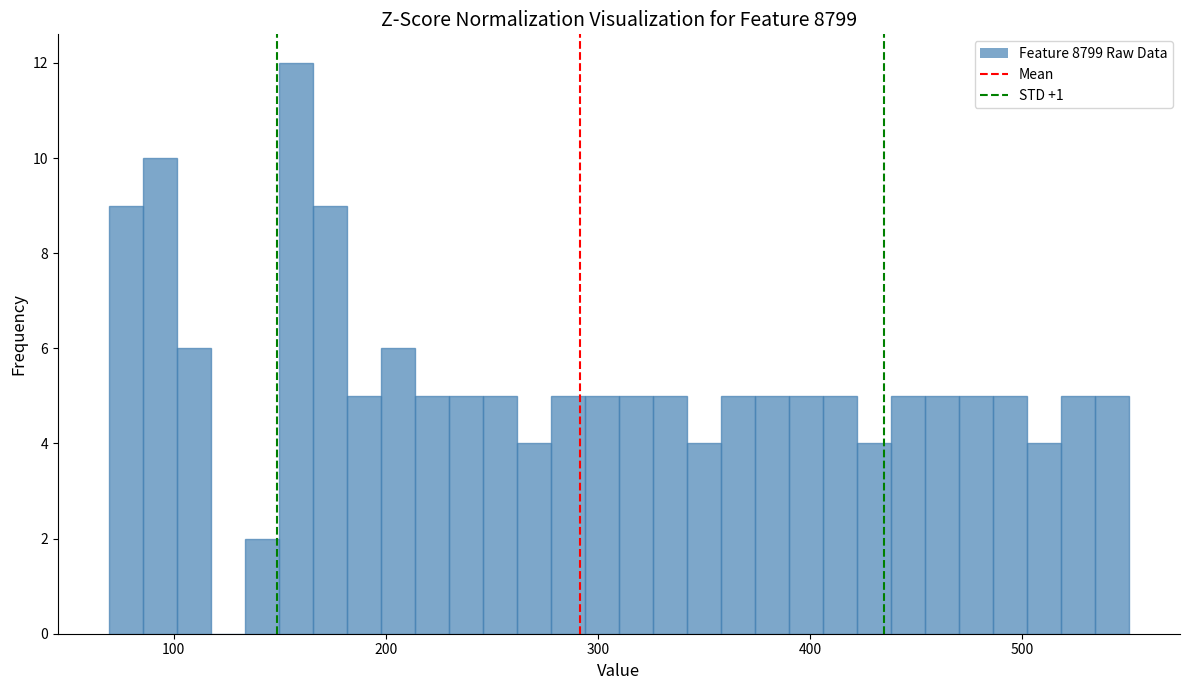

Around what value on the x-axis is the tallest bar? Give the approximate position of its centre, as read against the axis.

160